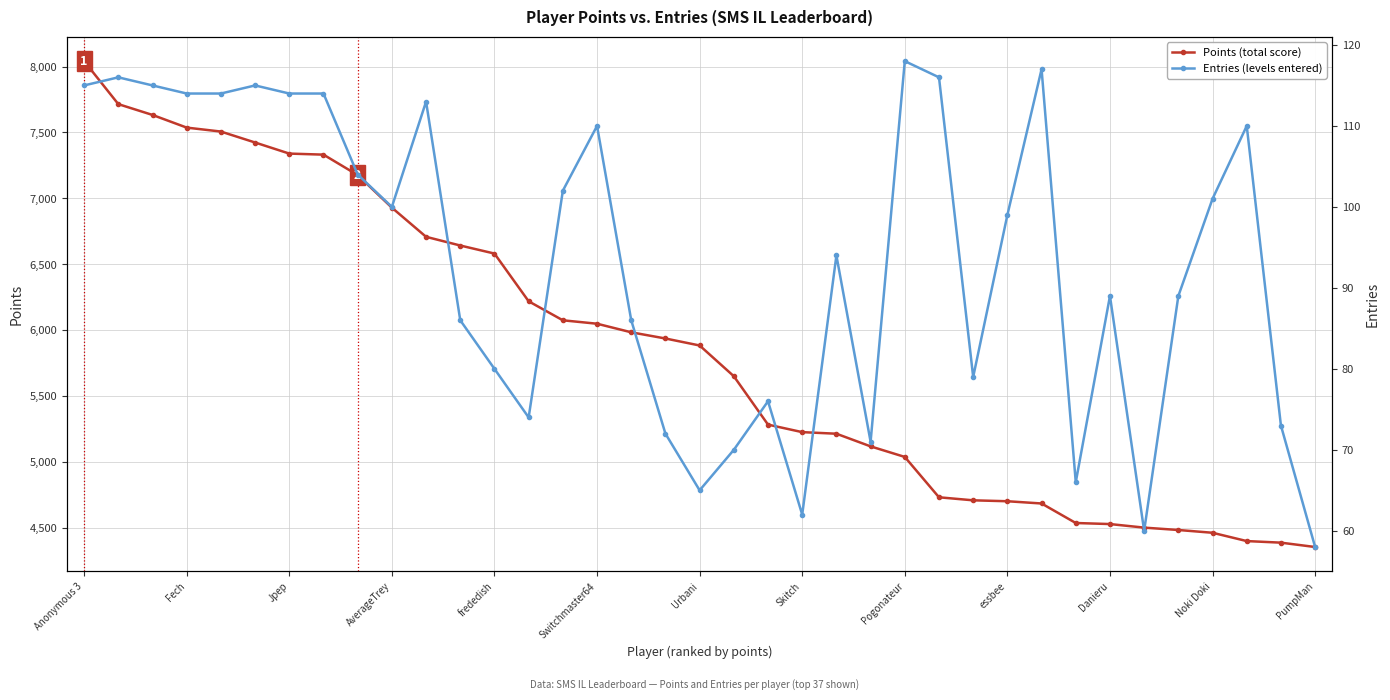

At which label does Entries (levels entered) first exceed 99?

Anonymous 3